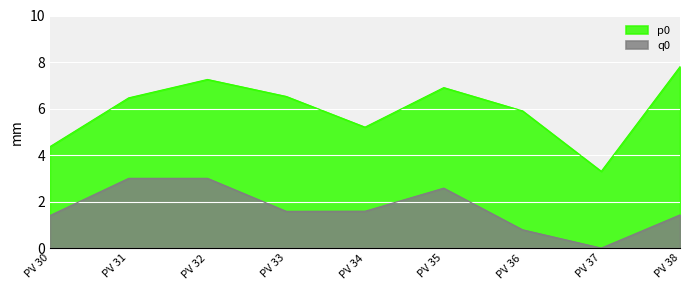

Reading left to right, list all the values displayed in this chart.

p0: PV 30=4.4	PV 31=6.5	PV 32=7.2	PV 33=6.5	PV 34=5.2	PV 35=6.9	PV 36=5.9	PV 37=3.3	PV 38=7.8
q0: PV 30=1.4	PV 31=3.0	PV 32=3.0	PV 33=1.6	PV 34=1.6	PV 35=2.6	PV 36=0.8	PV 37=0.0	PV 38=1.4